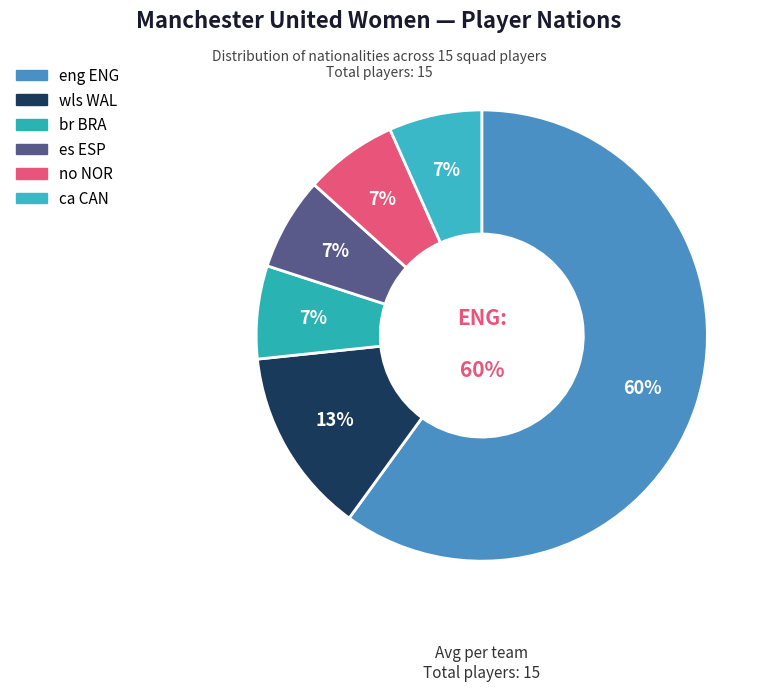

Which category has the smallest portion of the pie?

br BRA